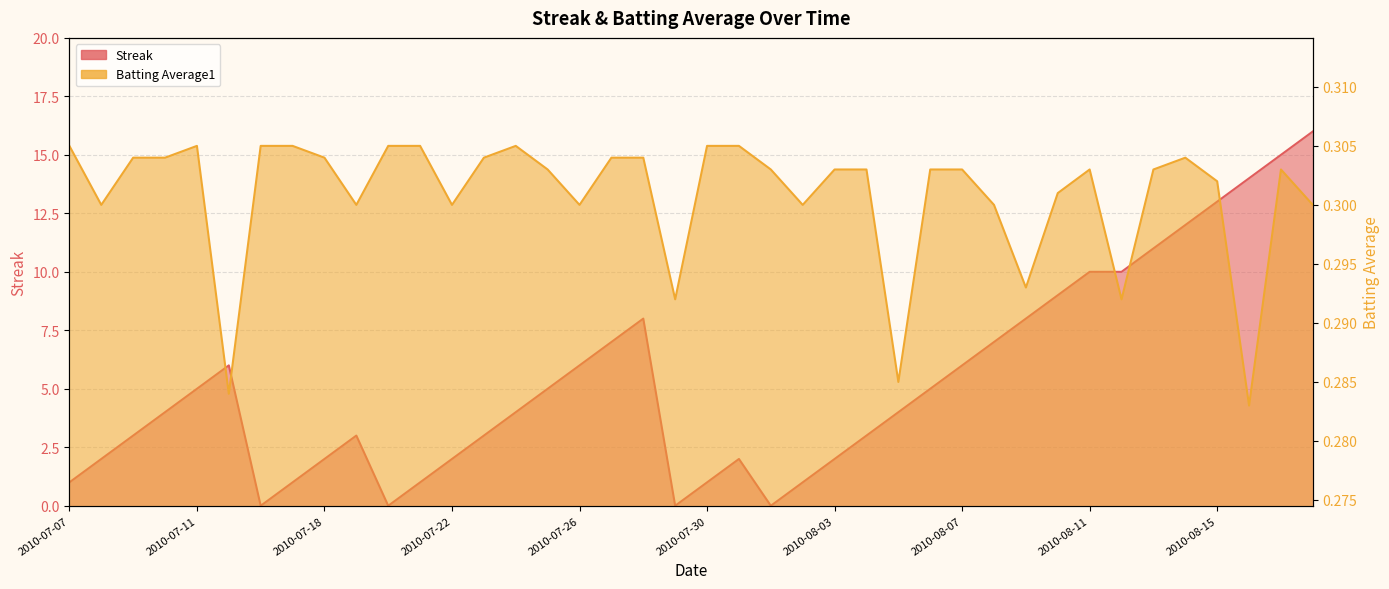

Does the chart display data point markers on the line(s)?

No